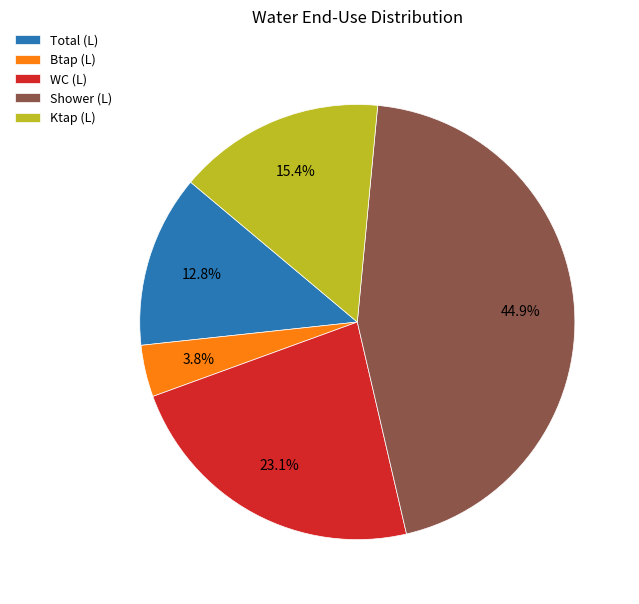

Rank the categories by value from lowest to highest.

Btap (L), Total (L), Ktap (L), WC (L), Shower (L)